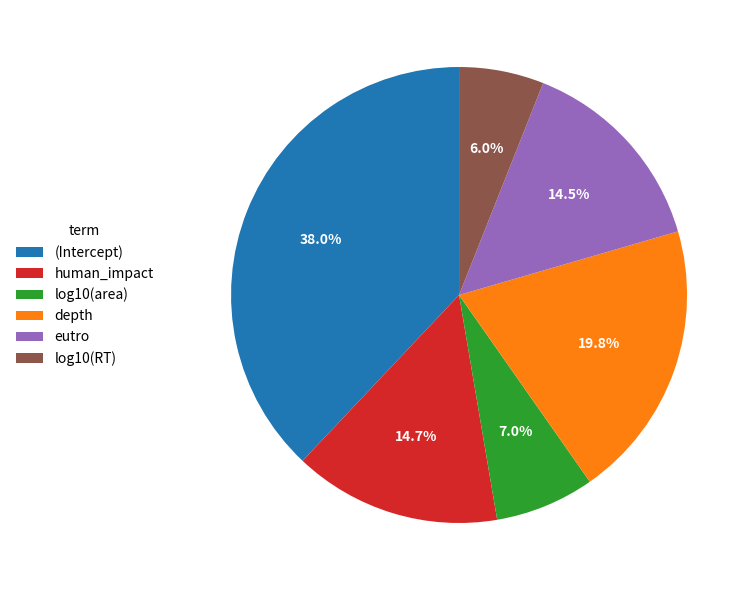

Which has a higher value, human_impact or depth?

depth